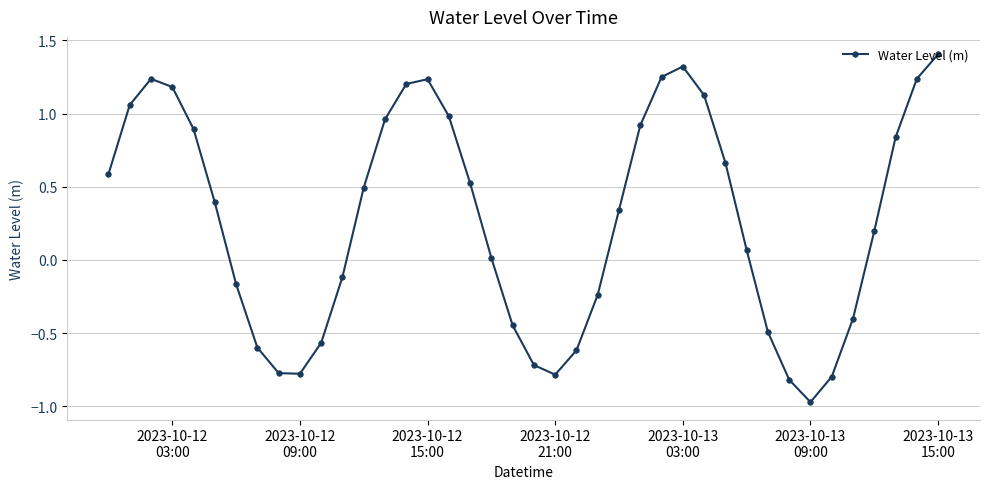

How many data points does each series have?

40